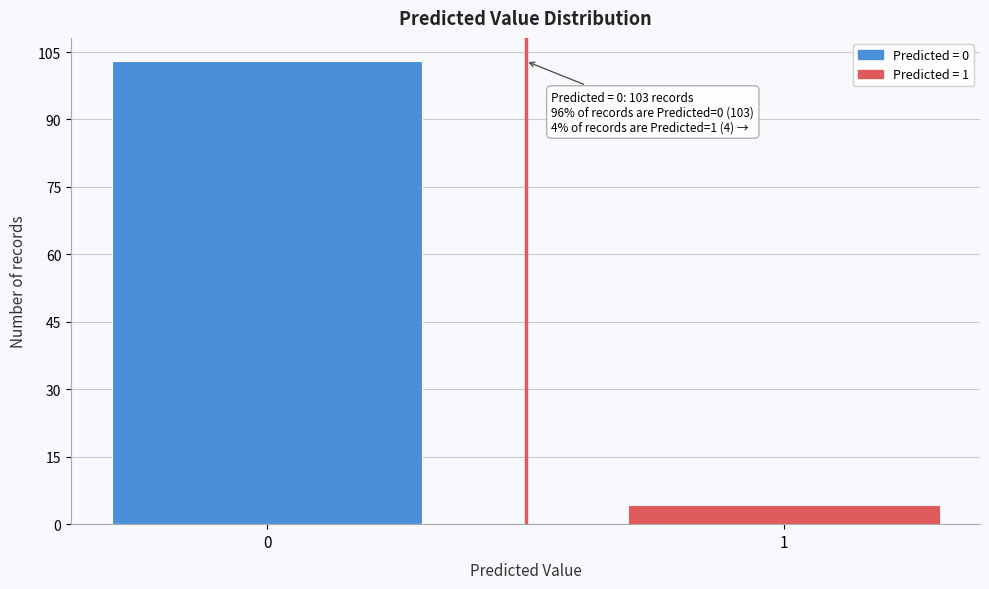

Reading left to right, extract all data points from this chart.

103	4